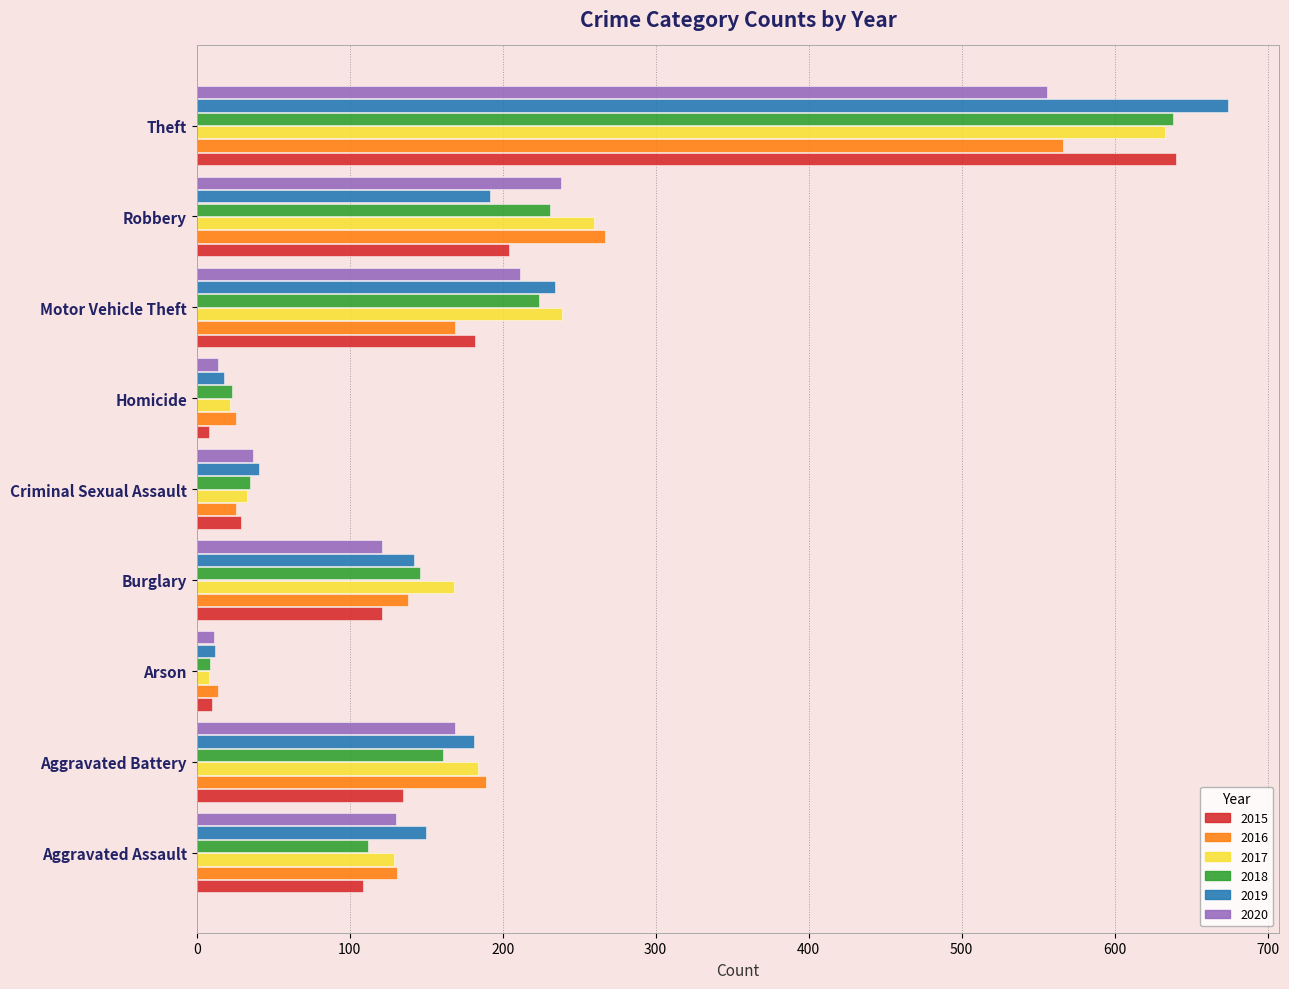

The value of 2015 at Aggravated Assault is 185. True or false?

False